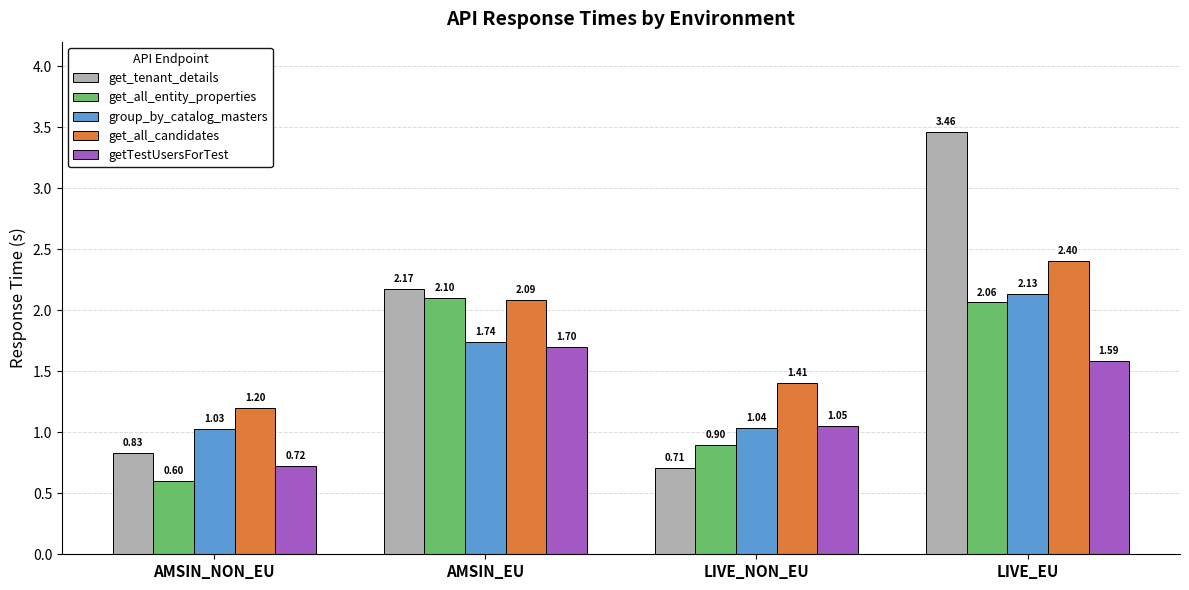

How many data points in get_tenant_details are less than 2?

2